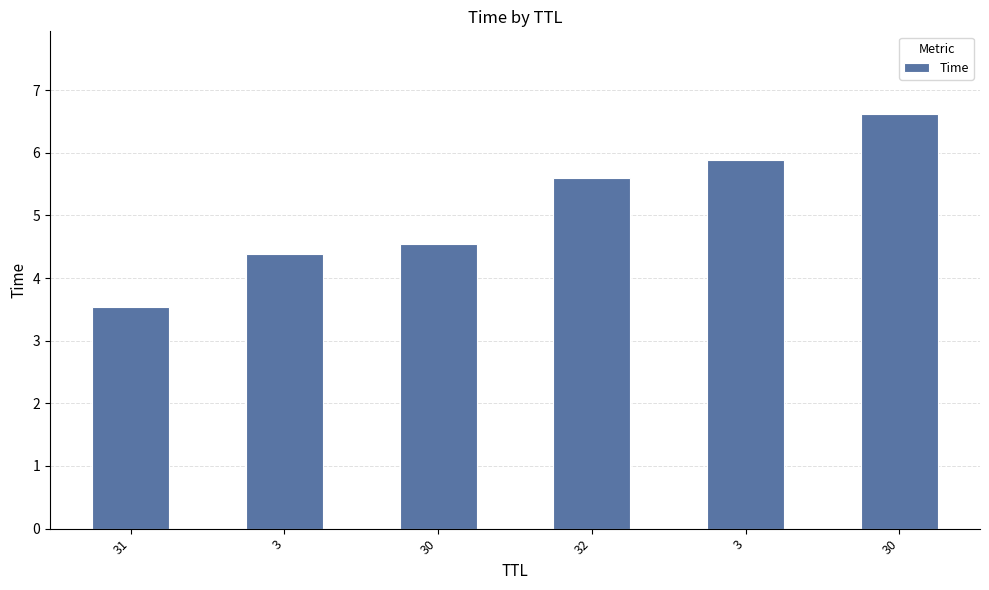

Reading left to right, transcribe all the data shown in this chart.

31=3.5	3=4.4	30=4.5	32=5.6	3=5.9	30=6.6